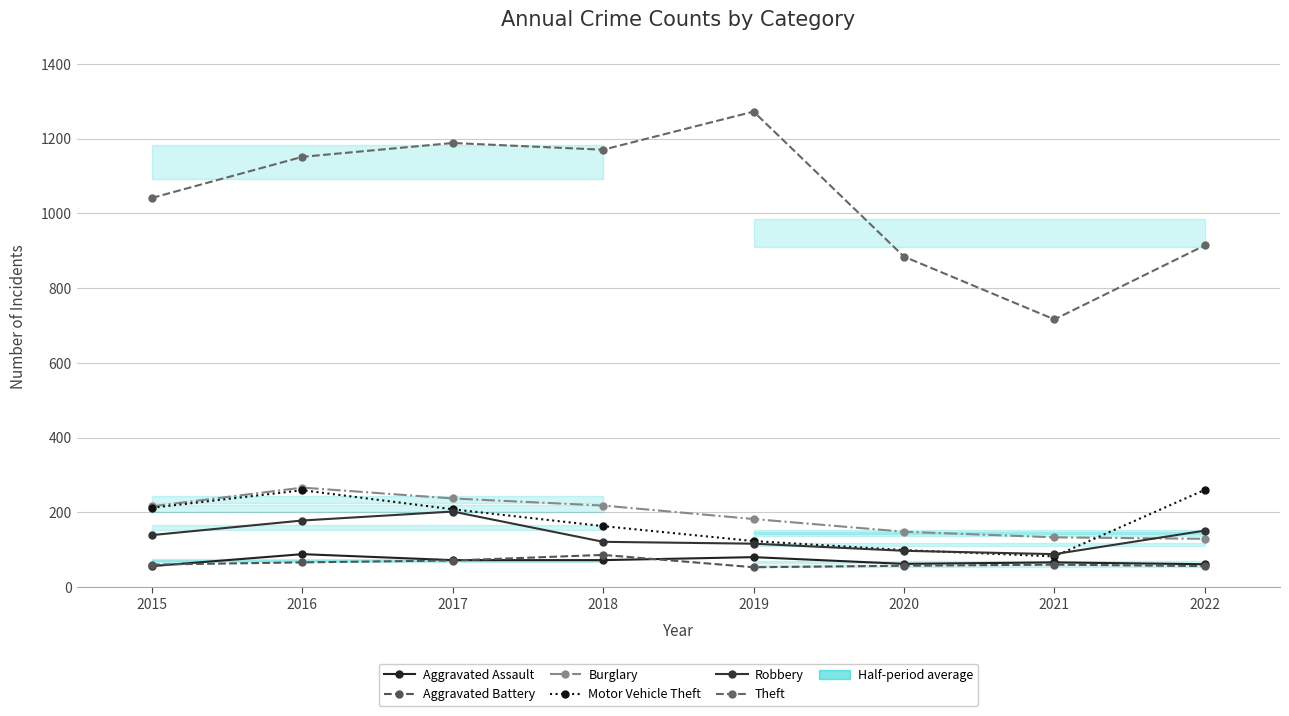

How many values in the Motor Vehicle Theft series exceed 208?

3